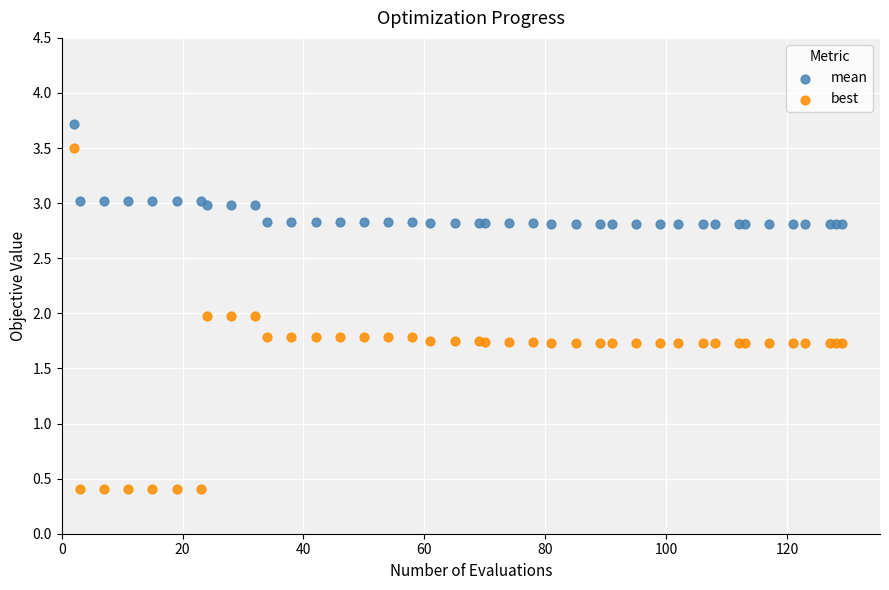

What is the X range (max minus min) for the scatter plot?

127.0